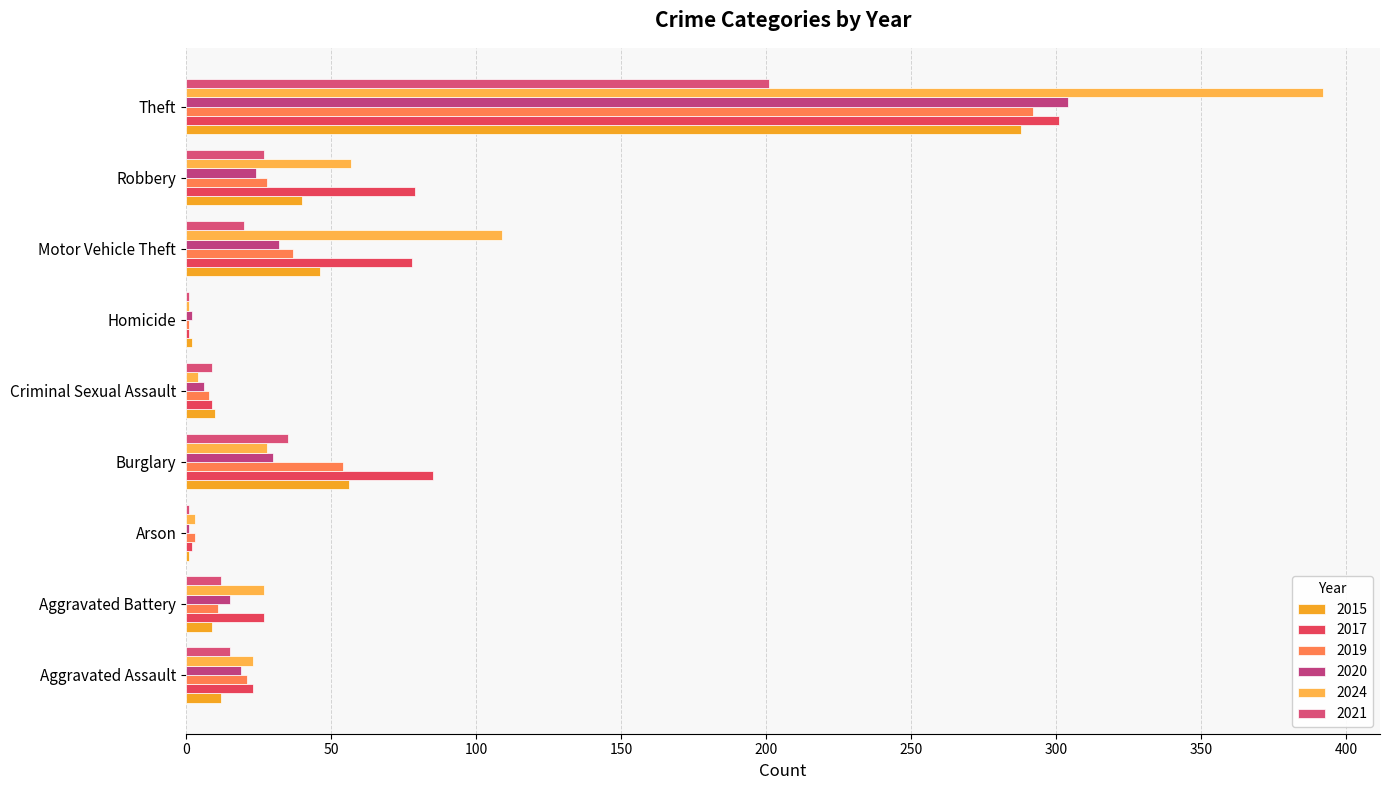

Rank the categories by 2015 value from lowest to highest.

Arson, Homicide, Aggravated Battery, Criminal Sexual Assault, Aggravated Assault, Robbery, Motor Vehicle Theft, Burglary, Theft